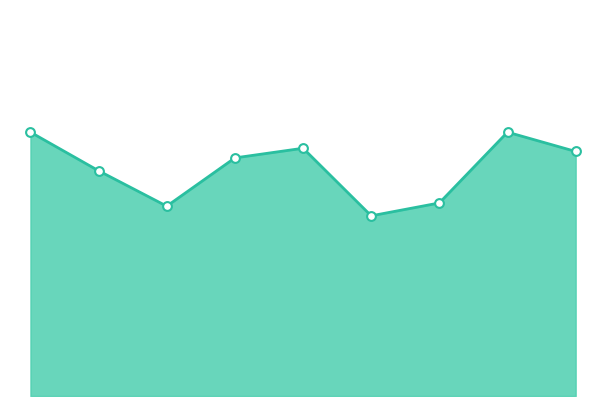

Is this an area chart (filled region under the line)?

Yes